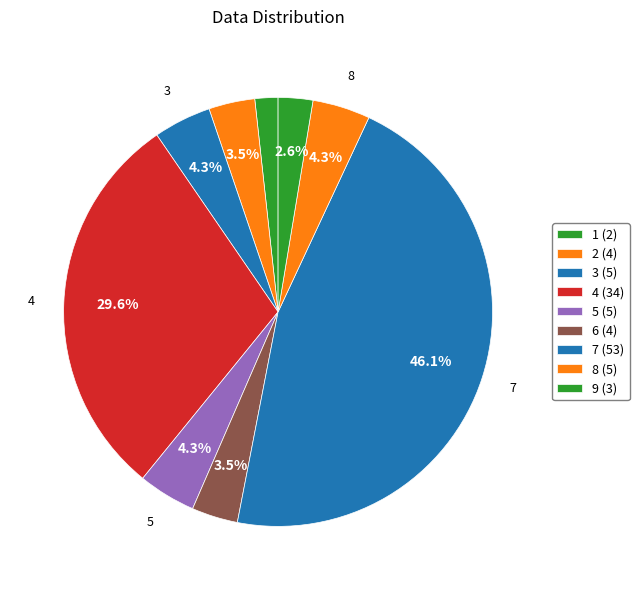

The 2 slice represents 3% of the pie. True or false?

True